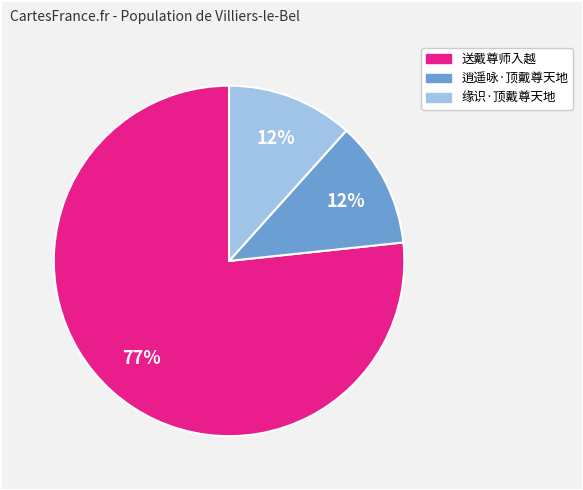

The 送戴尊师入越 slice represents 82% of the pie. True or false?

False